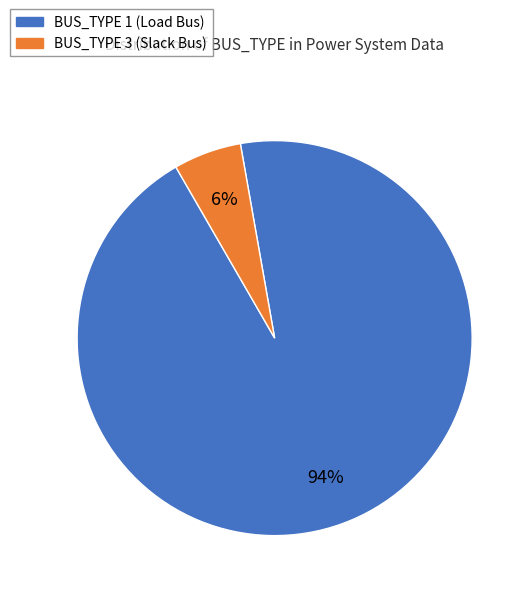

Is there any slice that represents more than half of the pie?

Yes